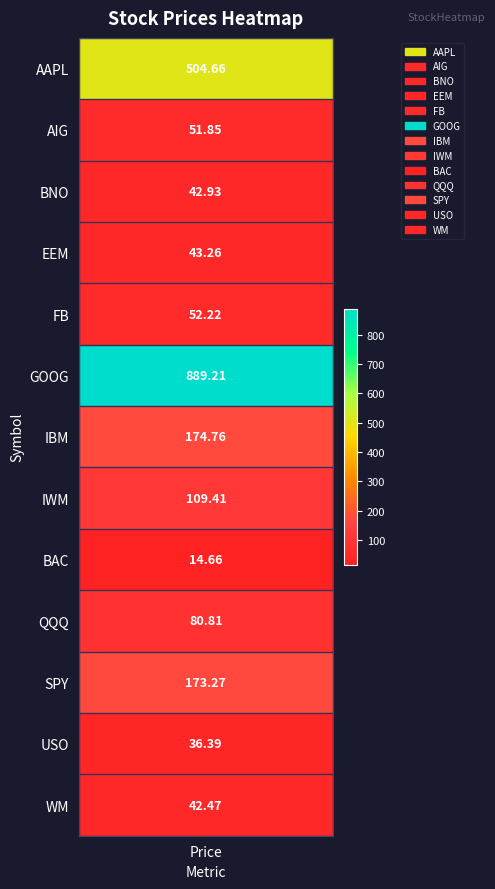

True or false: the data shows 889.2 at GOOG.

True